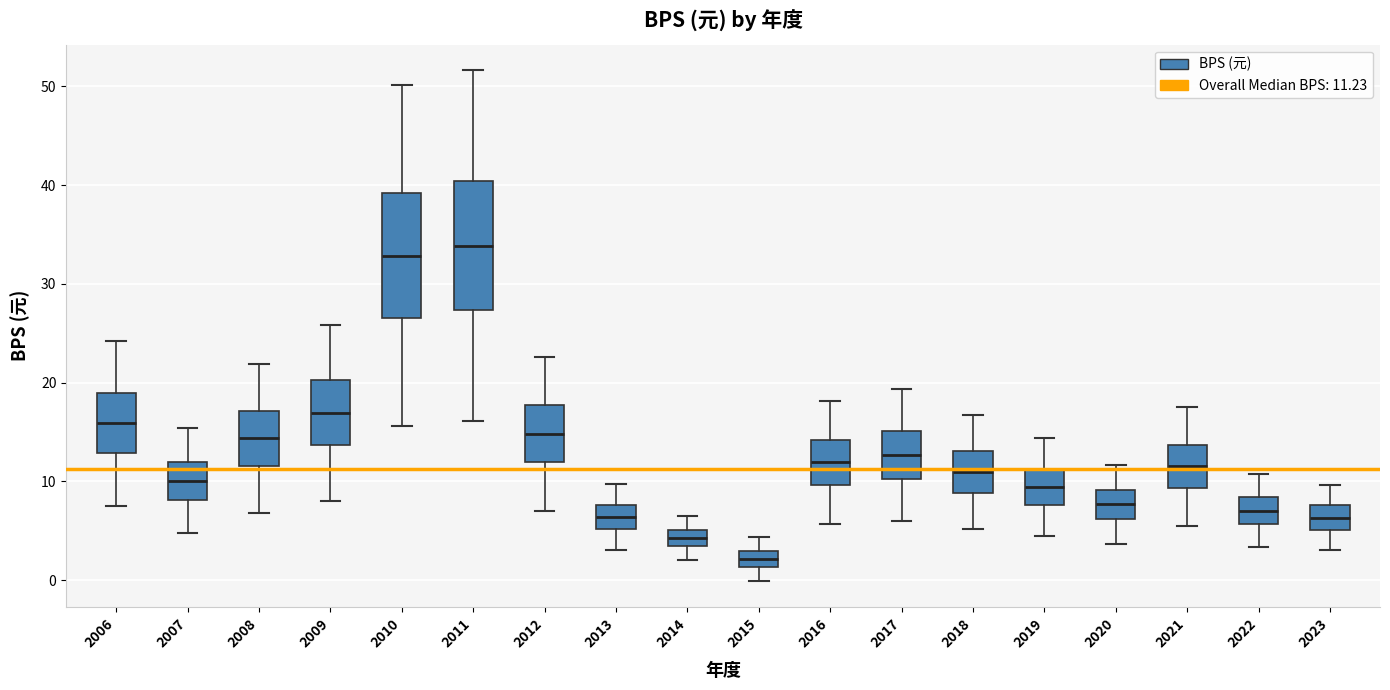

Which box's median line is the lowest?

2015